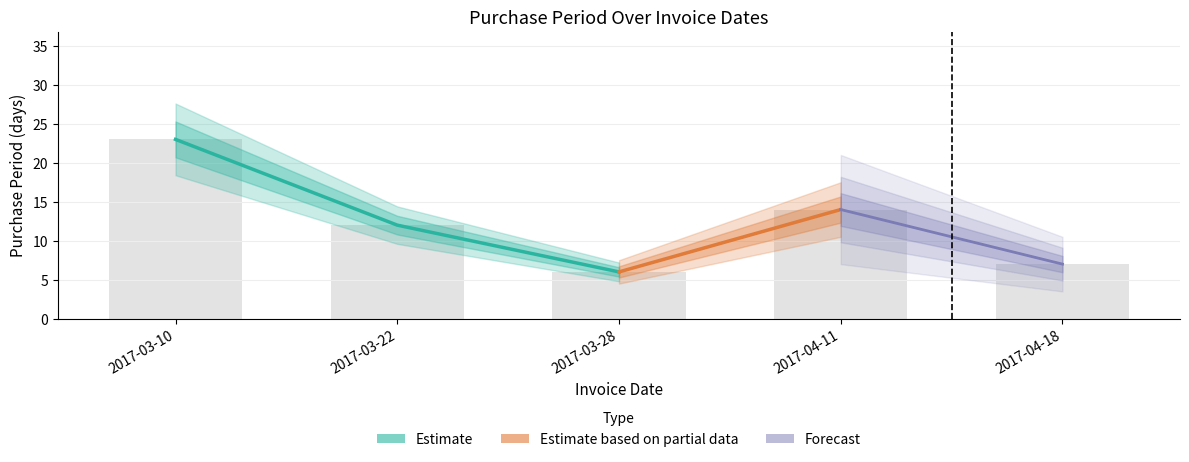

Is it true that the value at 2017-03-22 is 12?

True